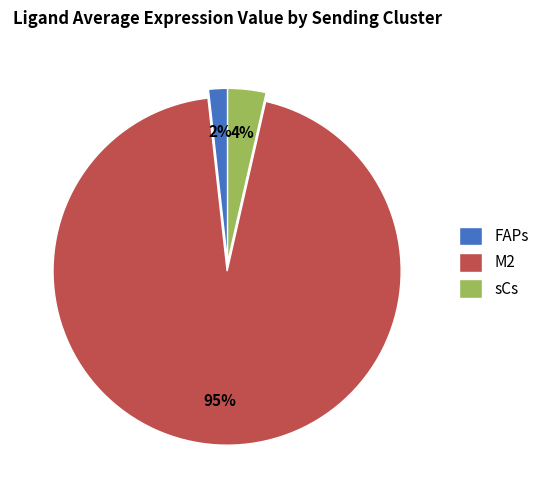

Do sCs and M2 together represent more than half of the pie?

Yes